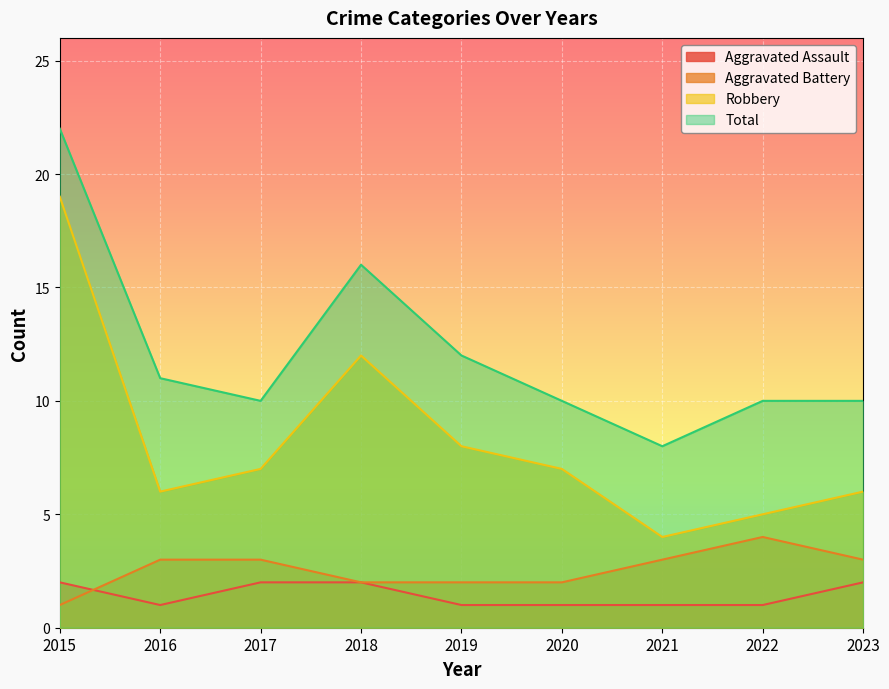

Where does the Aggravated Battery series first go above 3?

2022